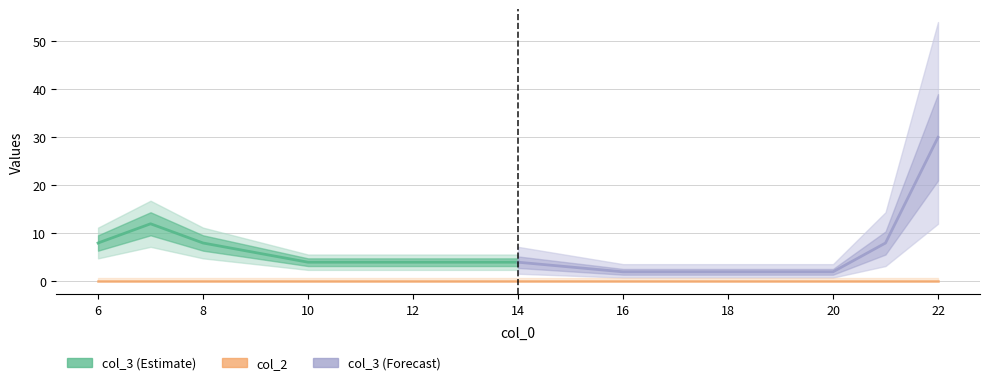

At which category does the chart reach its peak across all series?

22